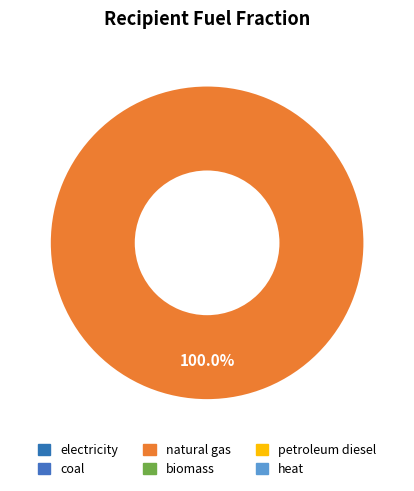

Is there any slice that represents more than half of the pie?

Yes